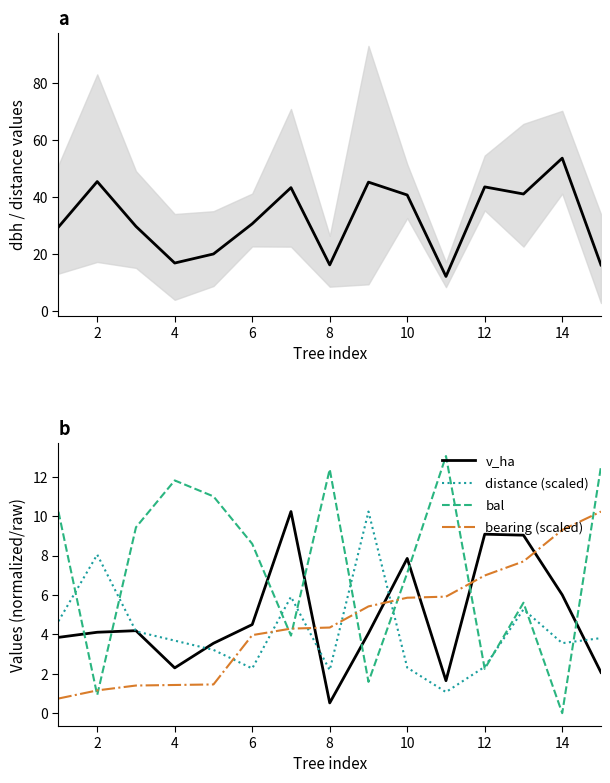

What is the highest value of the bal series?

13.1